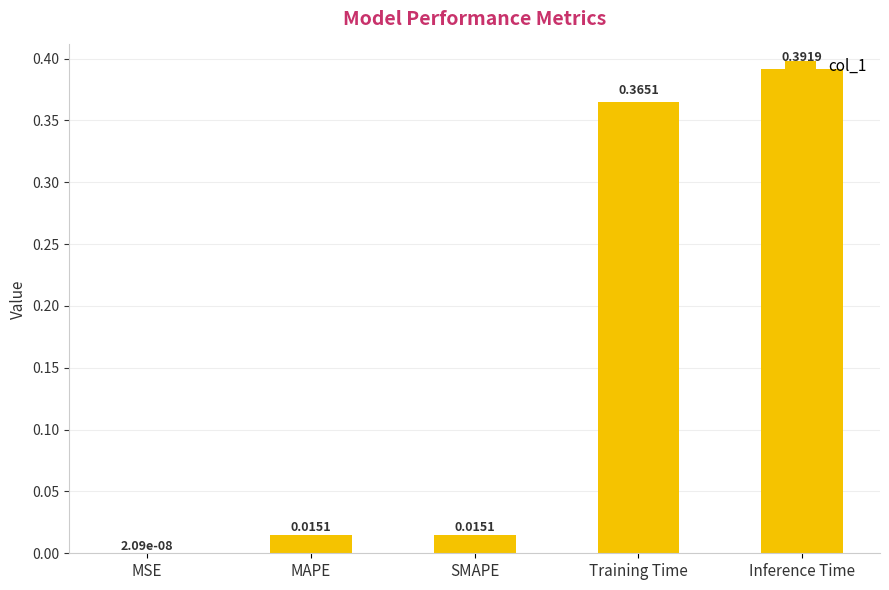

Between MAPE and MSE, which is larger?

MAPE